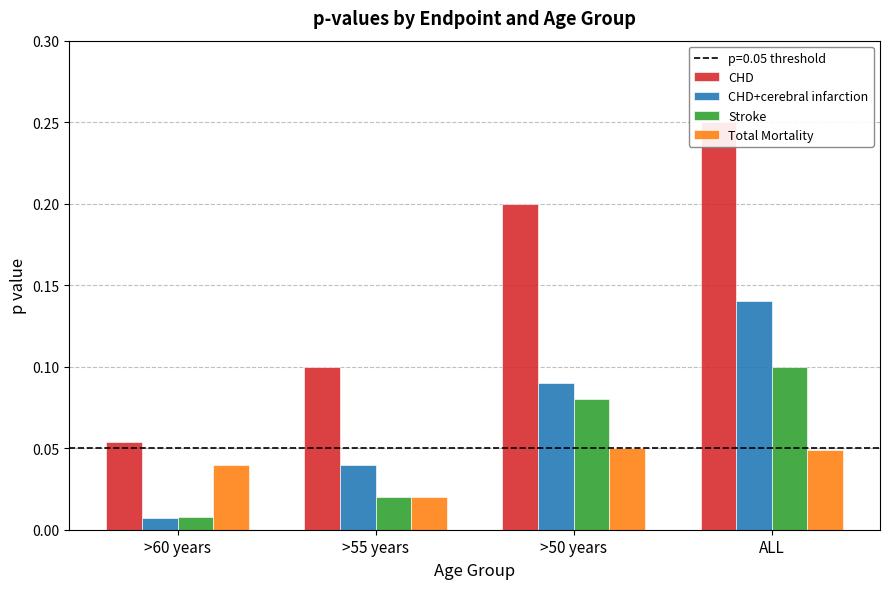

What position from the left is >55 years?

2